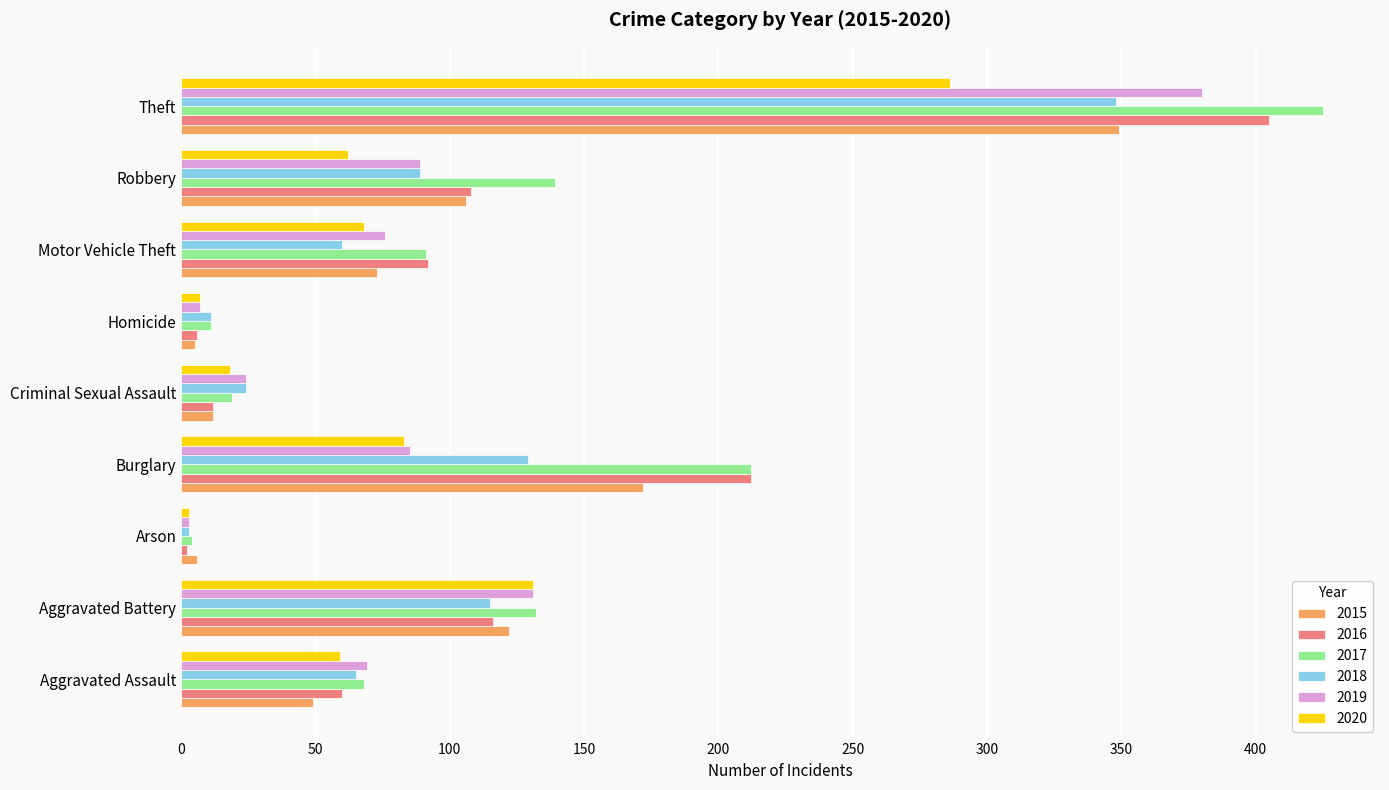

What value does the 2020 series have at Theft, to the nearest 50?

300